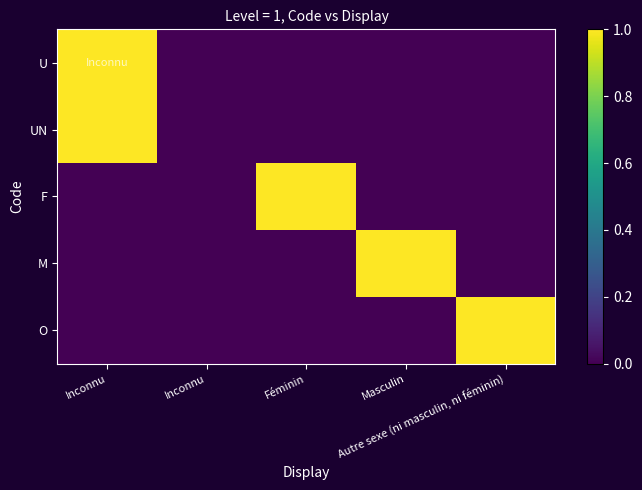

Reading left to right, extract all data points from this chart.

U: Inconnu=1	Inconnu=0	Féminin=0	Masculin=0	Autre sexe (ni masculin, ni féminin)=0
UN: Inconnu=1	Inconnu=0	Féminin=0	Masculin=0	Autre sexe (ni masculin, ni féminin)=0
F: Inconnu=0	Inconnu=0	Féminin=1	Masculin=0	Autre sexe (ni masculin, ni féminin)=0
M: Inconnu=0	Inconnu=0	Féminin=0	Masculin=1	Autre sexe (ni masculin, ni féminin)=0
O: Inconnu=0	Inconnu=0	Féminin=0	Masculin=0	Autre sexe (ni masculin, ni féminin)=1